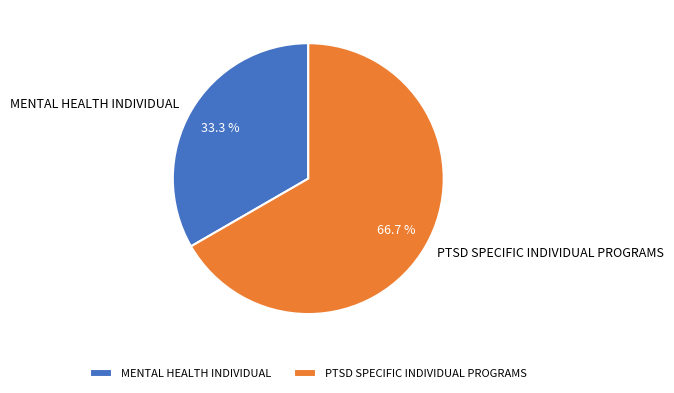

Is it true that PTSD SPECIFIC INDIVIDUAL PROGRAMS is 67% of the pie?

True